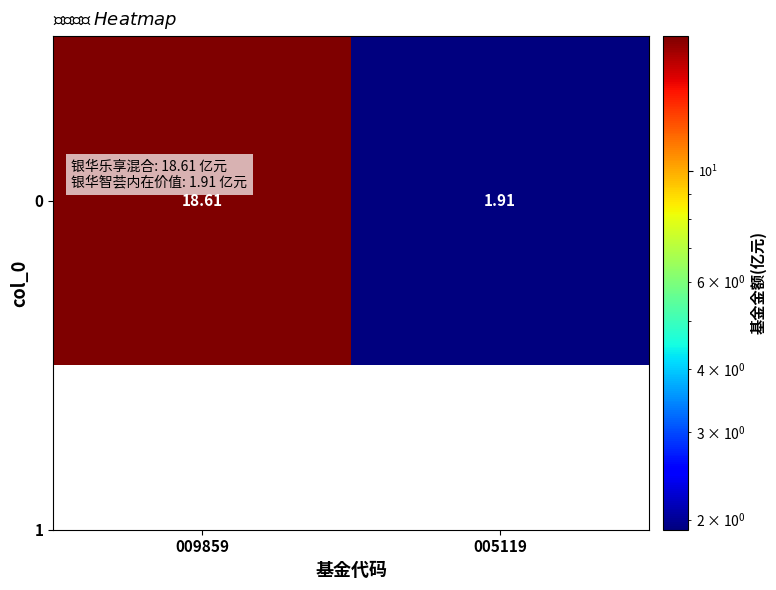

The value at 005119 is 1.9. True or false?

True